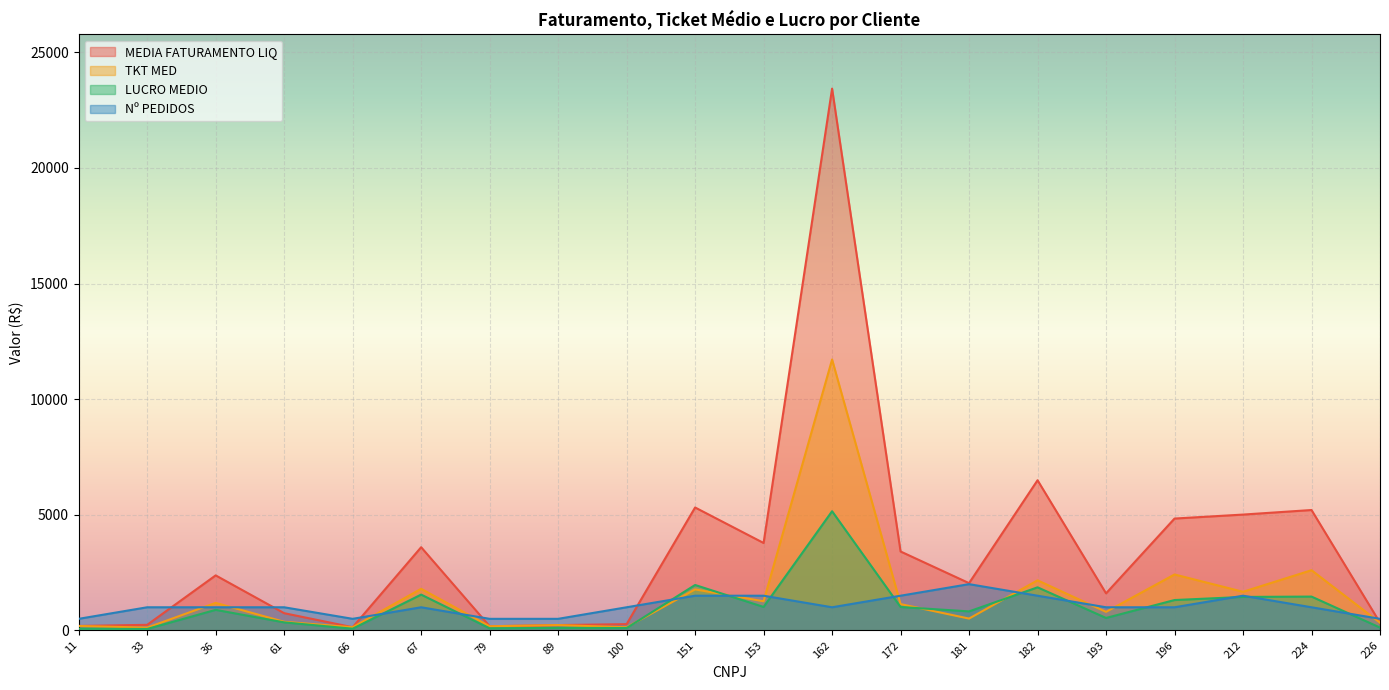

Between 193 and 226, which is larger?

193